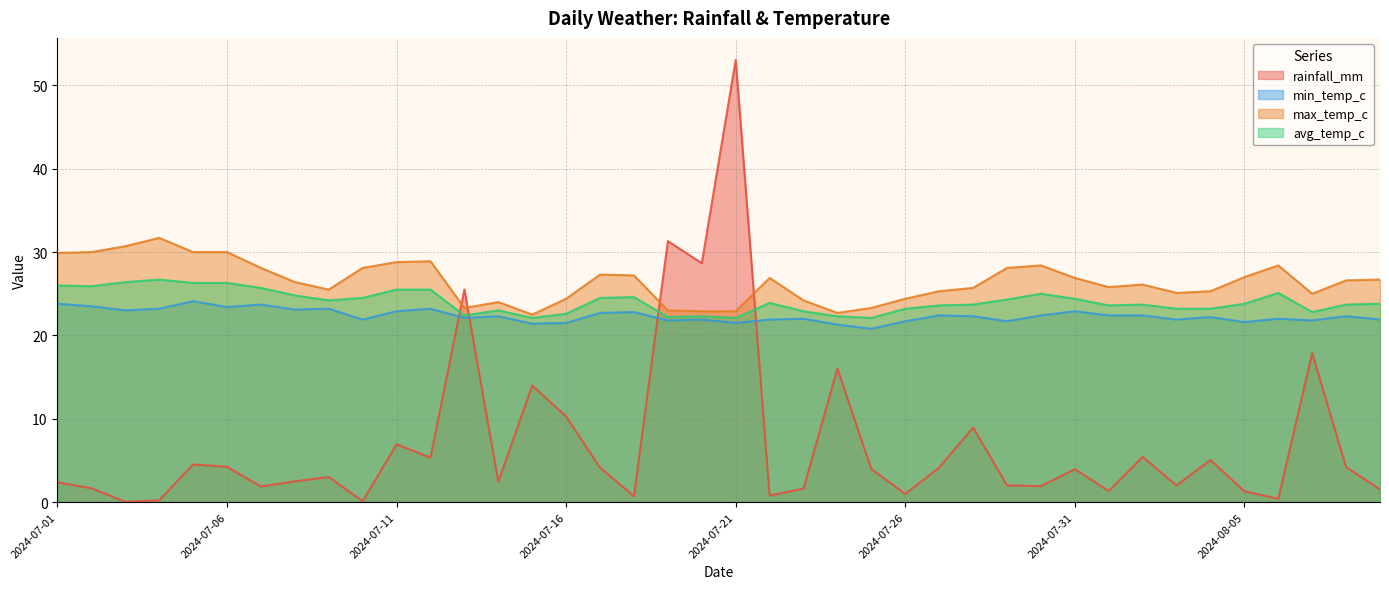

What is the difference between the maximum and minimum values in the avg_temp_c series?

4.6